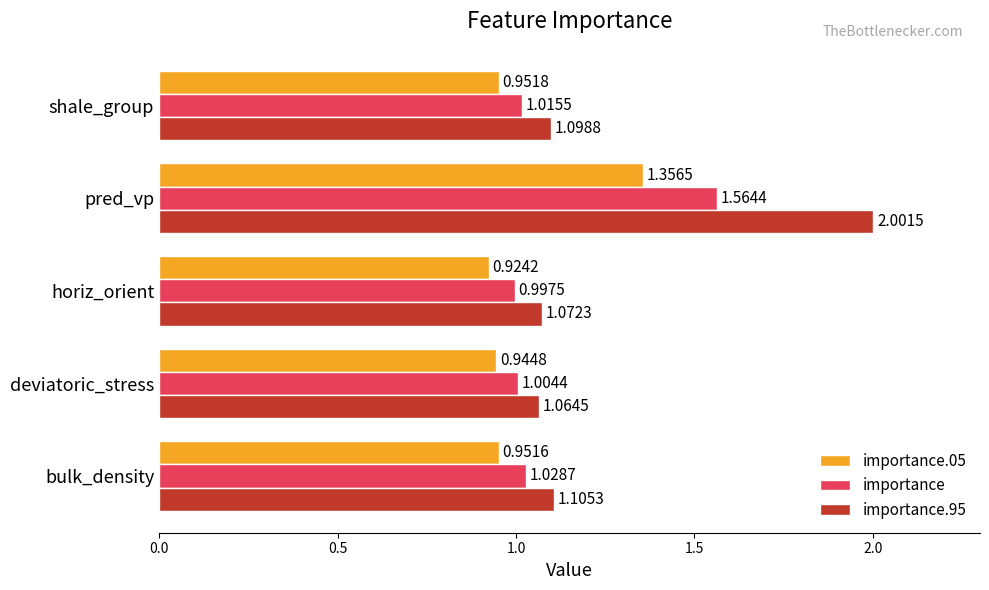

What is the greatest value displayed?

2.0